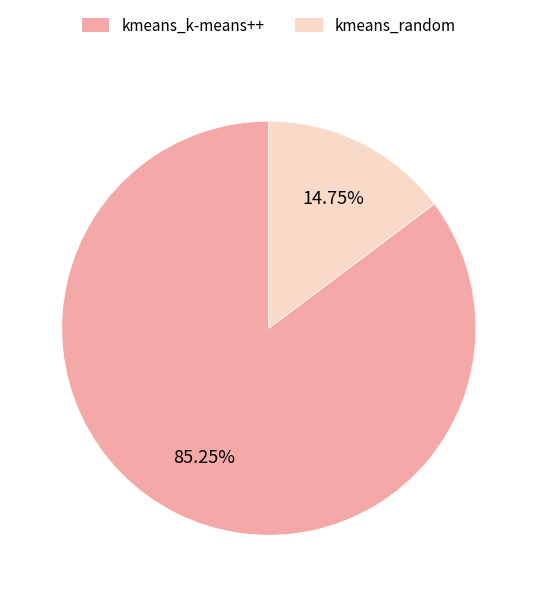

True or false: kmeans_k-means++ accounts for 85% of the total.

True